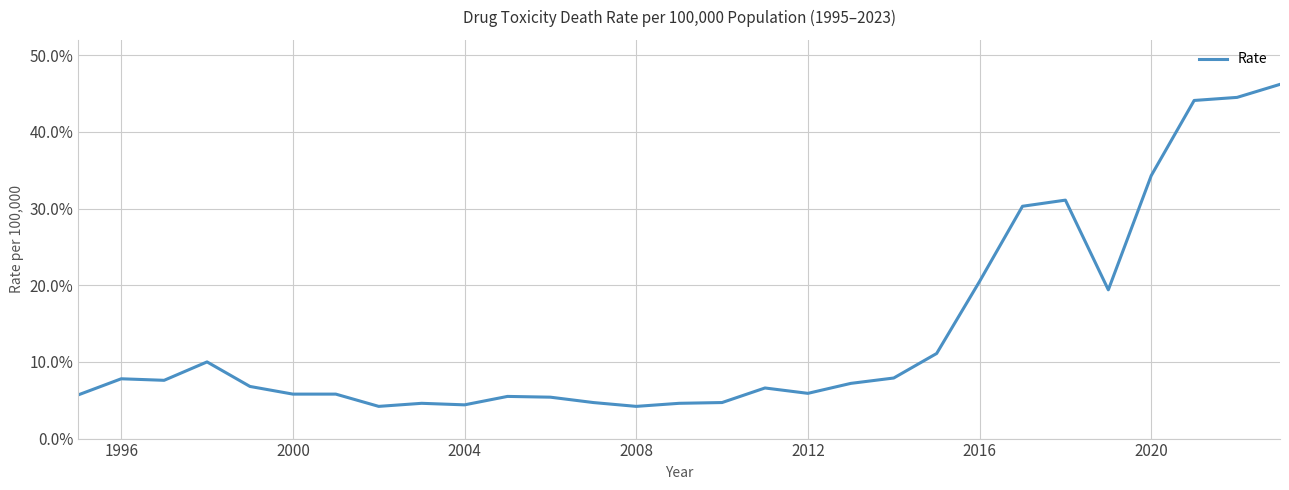

What is the smallest value displayed?

4.2